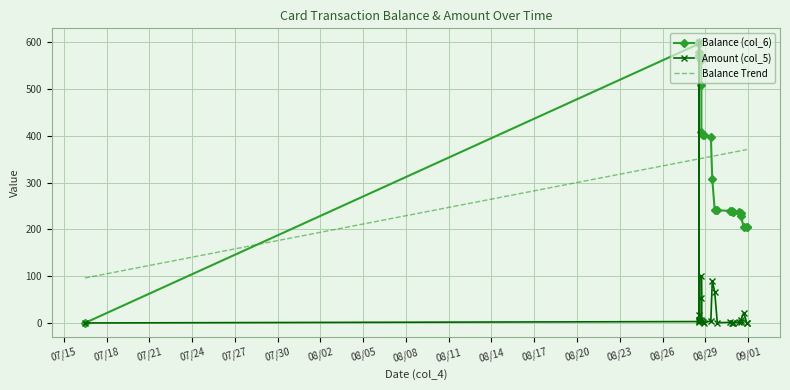

What are all the series names shown in the legend?

Balance (col_6), Amount (col_5), Balance Trend